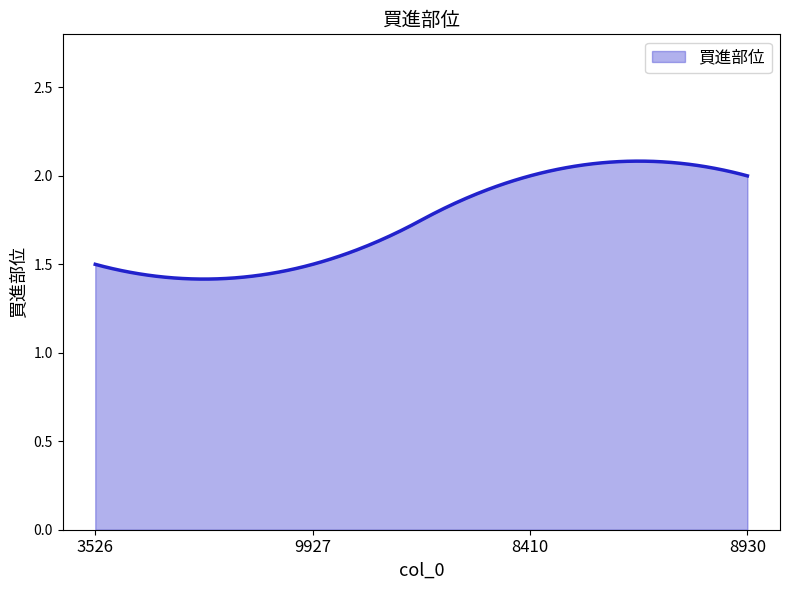

What is the difference between the maximum and minimum values?

0.7